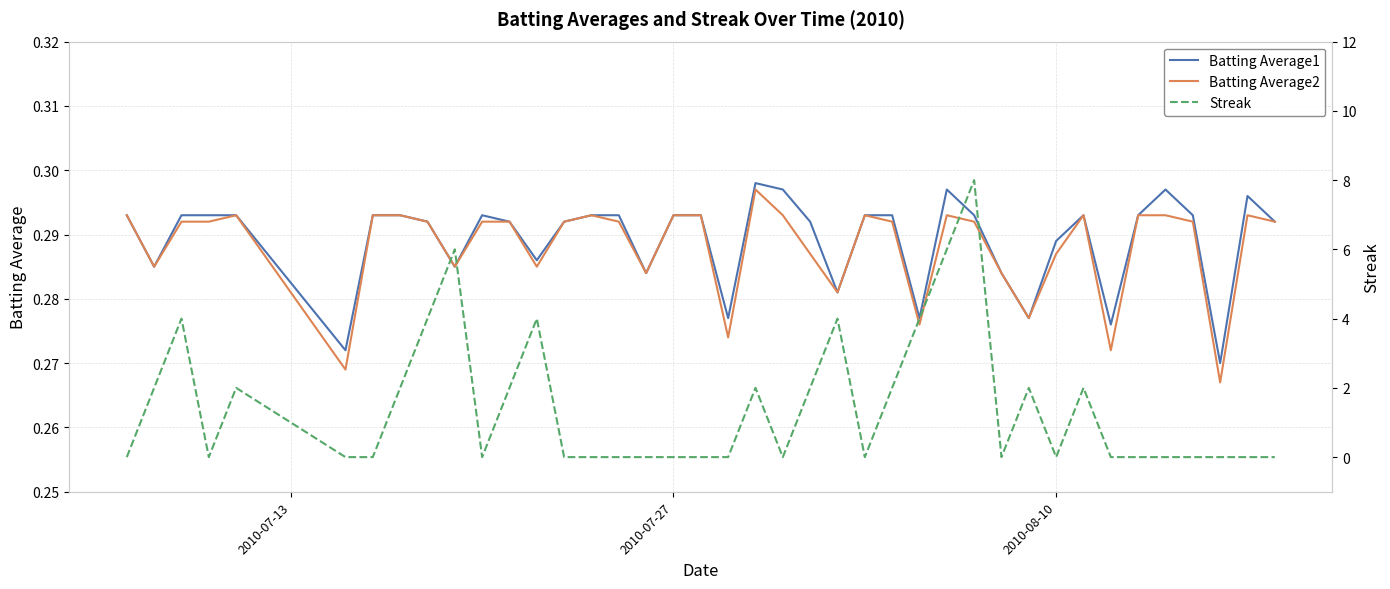

Reading left to right, list all the values displayed in this chart.

Batting Average1: 0.3	0.3	0.3	0.3	0.3	0.3	0.3	0.3	0.3	0.3	0.3	0.3	0.3	0.3	0.3	0.3	0.3	0.3	0.3	0.3	0.3	0.3	0.3	0.3	0.3	0.3	0.3	0.3	0.3	0.3	0.3	0.3	0.3	0.3	0.3	0.3	0.3	0.3	0.3	0.3
Batting Average2: 0.3	0.3	0.3	0.3	0.3	0.3	0.3	0.3	0.3	0.3	0.3	0.3	0.3	0.3	0.3	0.3	0.3	0.3	0.3	0.3	0.3	0.3	0.3	0.3	0.3	0.3	0.3	0.3	0.3	0.3	0.3	0.3	0.3	0.3	0.3	0.3	0.3	0.3	0.3	0.3
Streak: 0.0	2.0	4.0	0.0	2.0	0.0	0.0	2.0	4.0	6.0	0.0	2.0	4.0	0.0	0.0	0.0	0.0	0.0	0.0	0.0	2.0	0.0	2.0	4.0	0.0	2.0	4.0	6.0	8.0	0.0	2.0	0.0	2.0	0.0	0.0	0.0	0.0	0.0	0.0	0.0